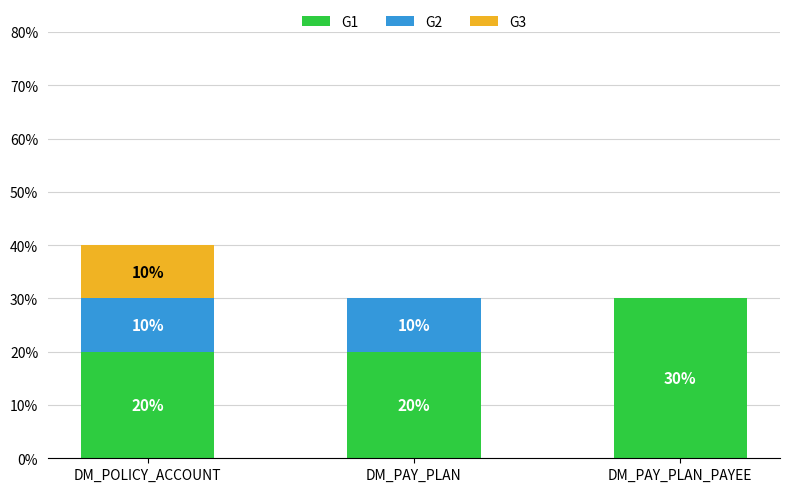

What is the maximum value for G1?

30